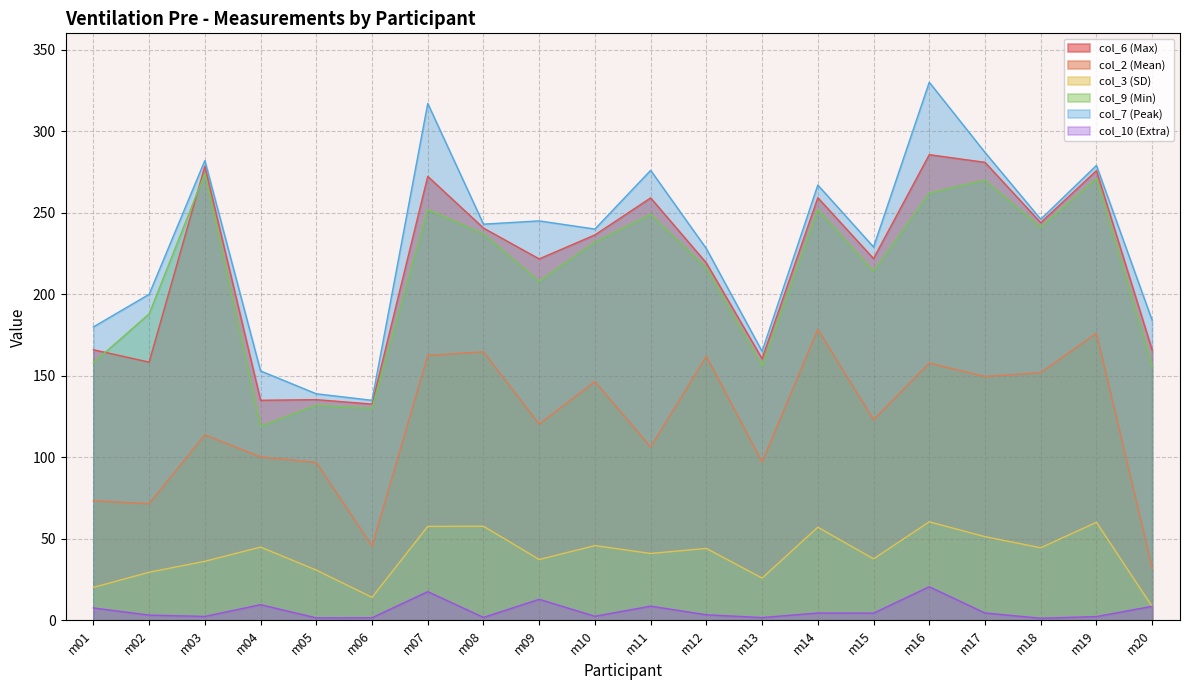

In col_6 (Max), how many points are higher than both neighbors (excluding endpoints)?

7